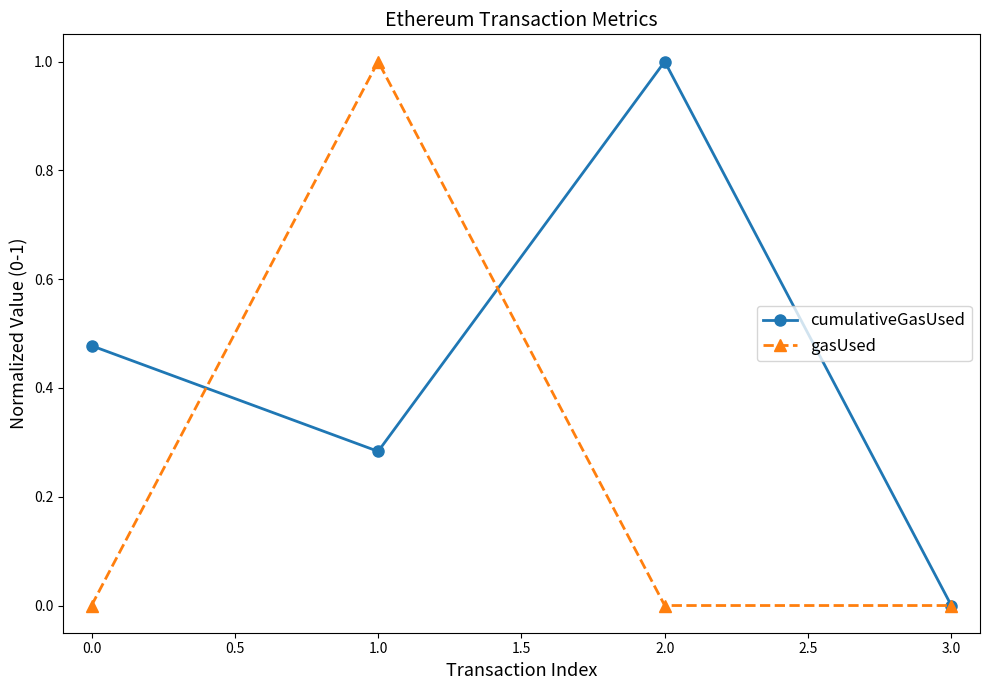

How many interior local peaks does the gasUsed series have?

1